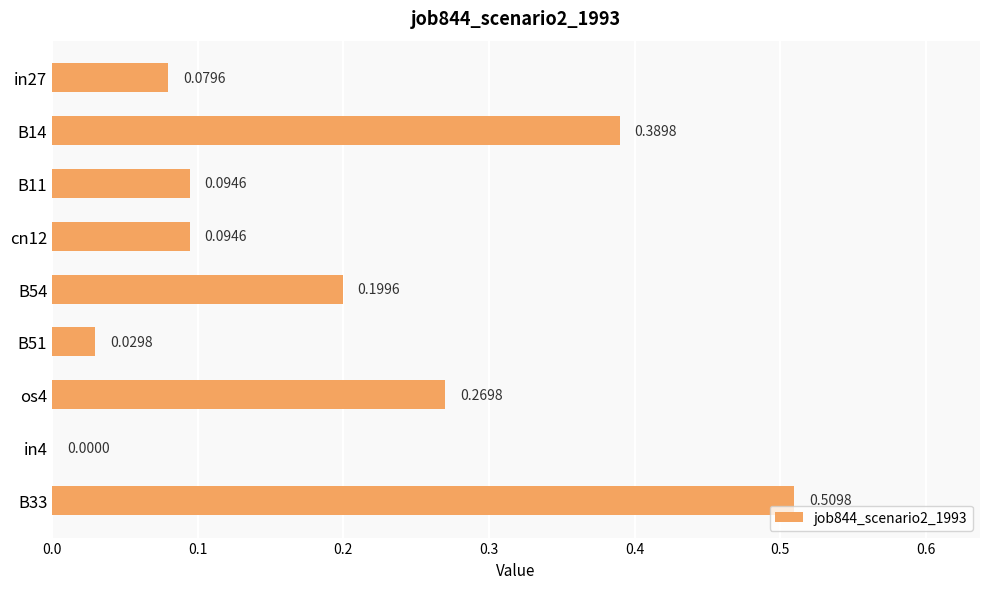

What is the sum of all values?

1.7